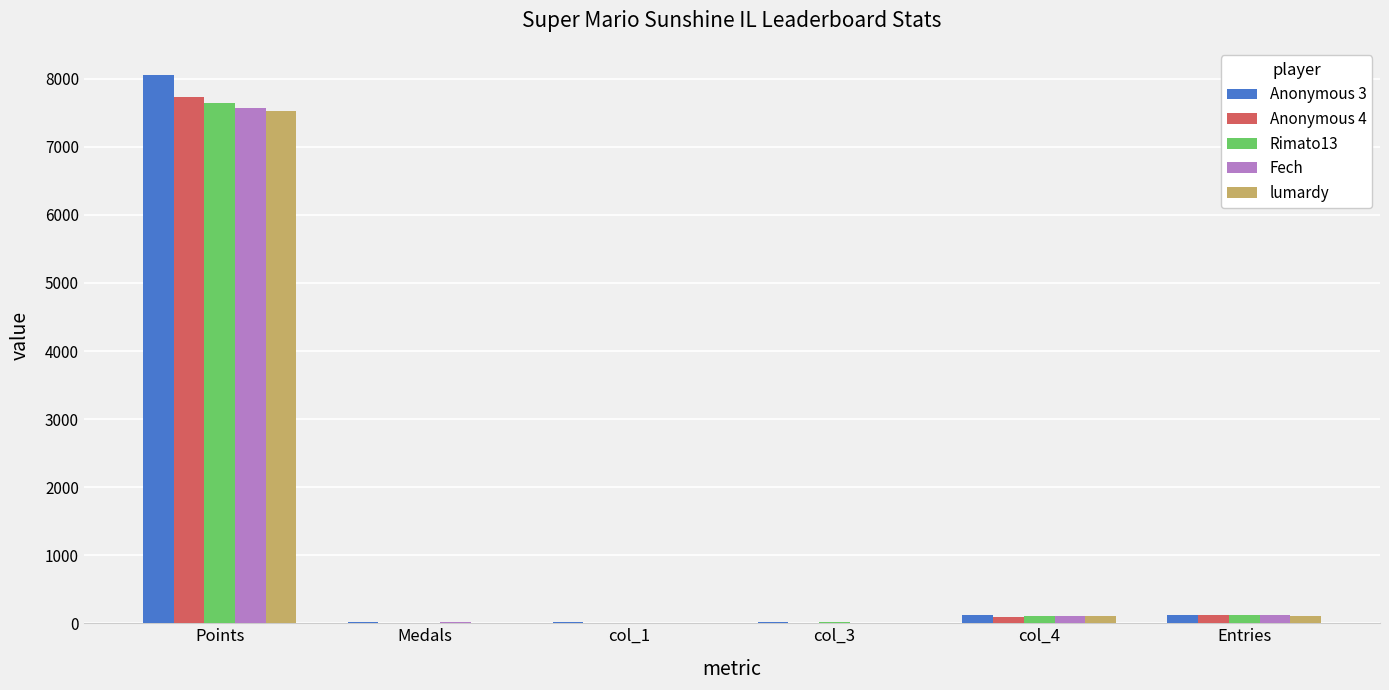

The lumardy series shows 1783 at Points. True or false?

False